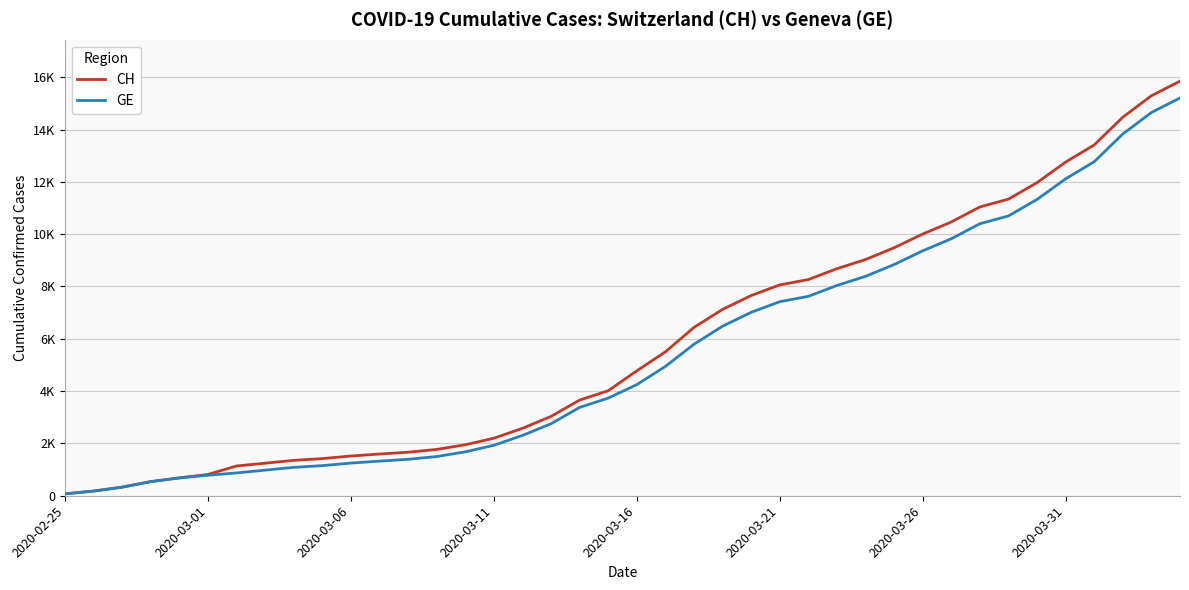

What are all the series names shown in the legend?

CH, GE